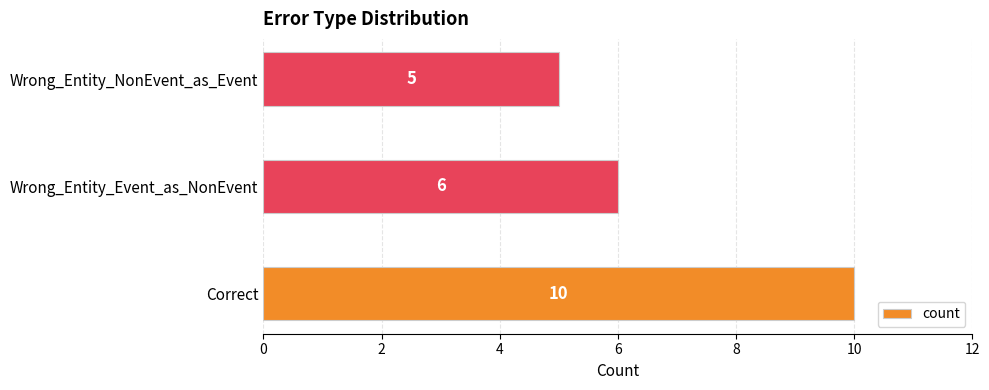

True or false: the data shows 1 at Wrong_Entity_NonEvent_as_Event.

False